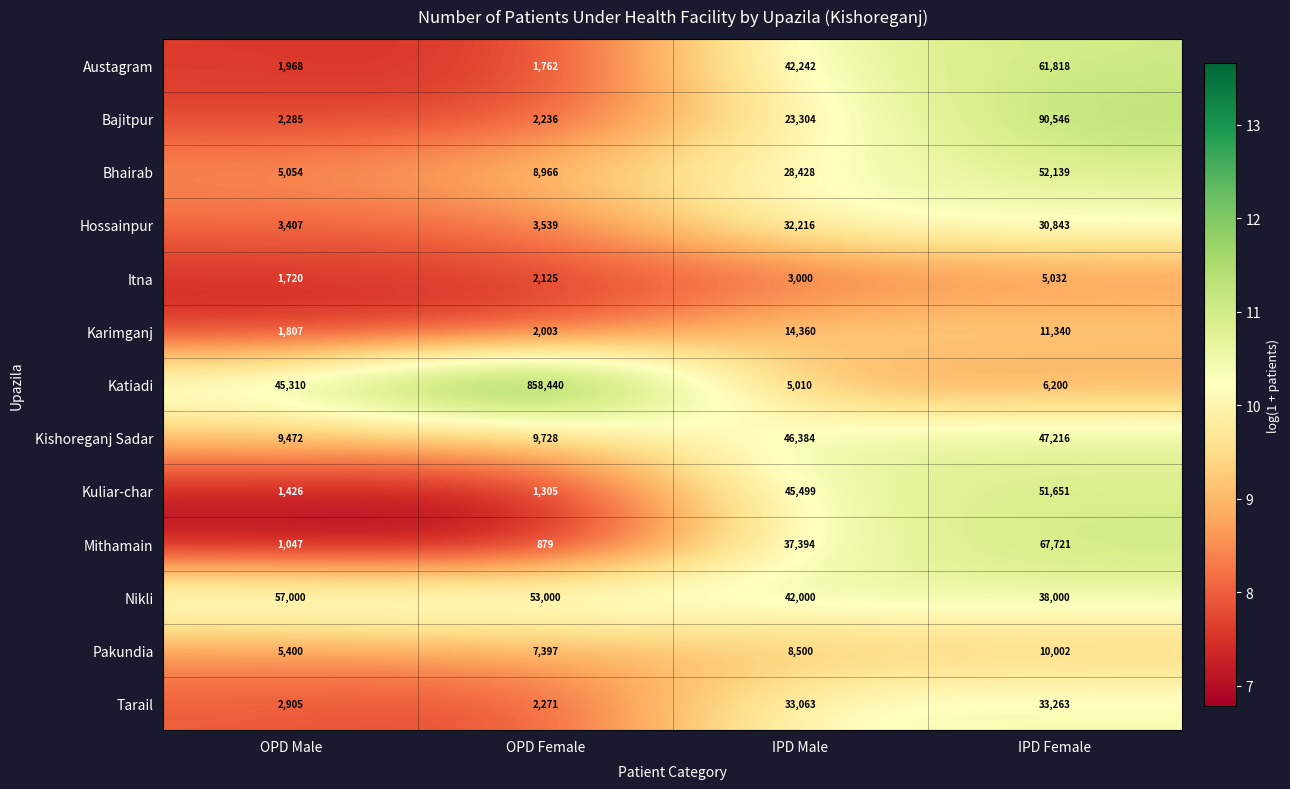

Which series changed the most between IPD Male and IPD Female?

Bajitpur